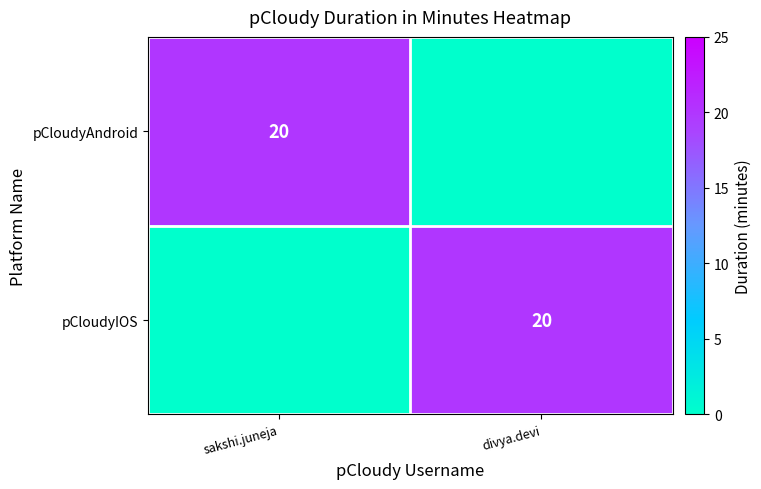

The pCloudyAndroid series shows 5 at sakshi.juneja. True or false?

False